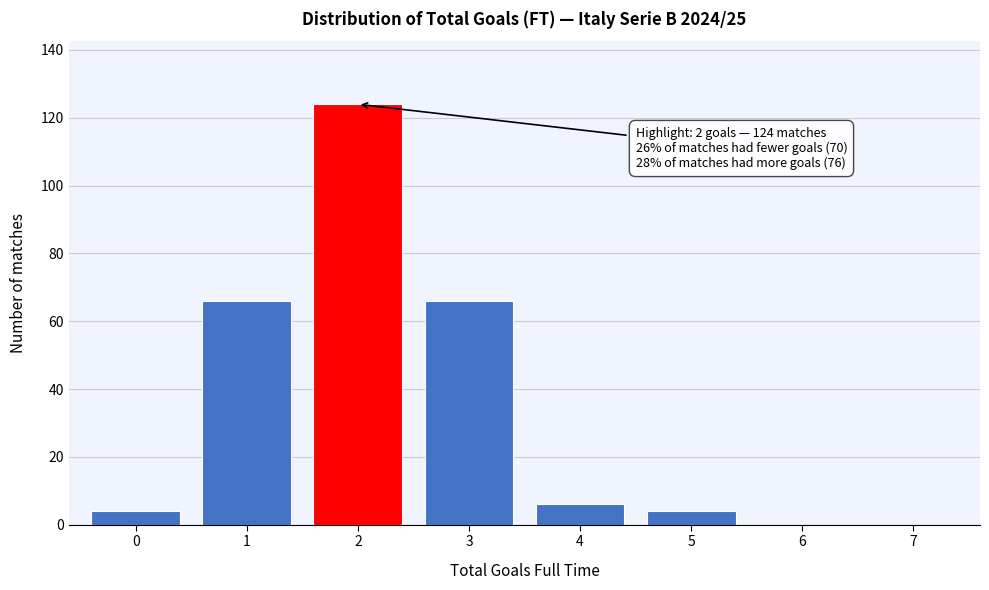

Reading left to right, list all the values displayed in this chart.

0=4	1=66	2=124	3=66	4=6	5=4	6=0	7=0